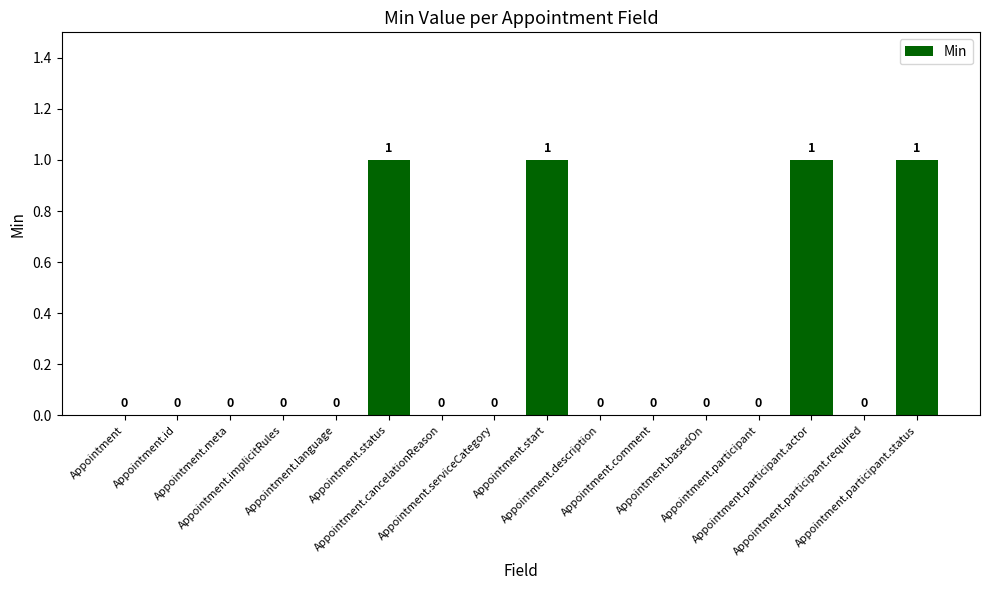

Reading right to left, transcribe all the data shown in this chart.

1	0	1	0	0	0	0	1	0	0	1	0	0	0	0	0